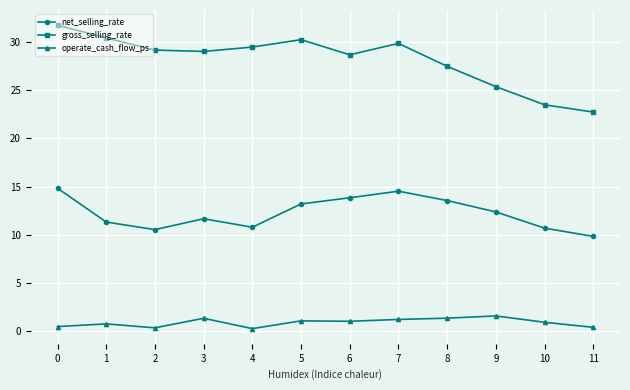

At 4, list the series in order from largest to smallest.

gross_selling_rate, net_selling_rate, operate_cash_flow_ps